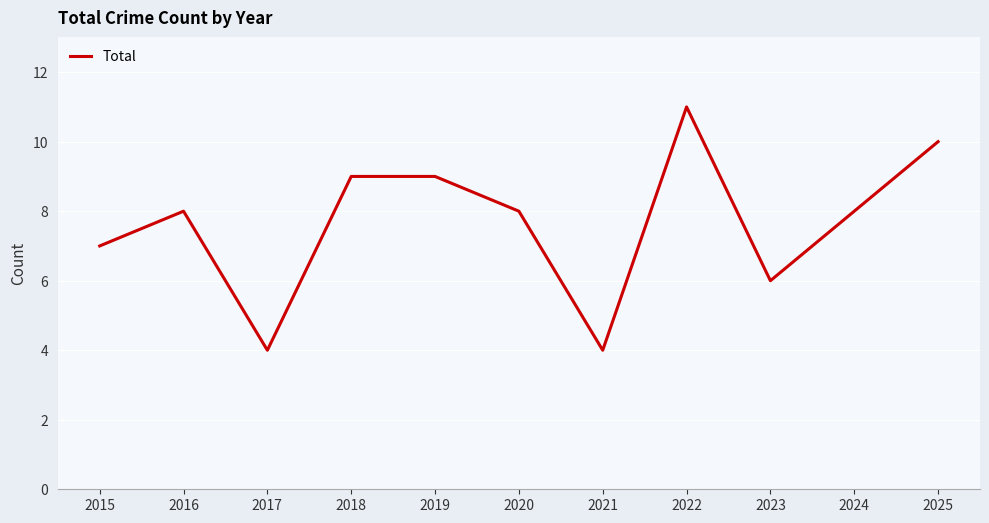

What is the smallest value displayed?

4